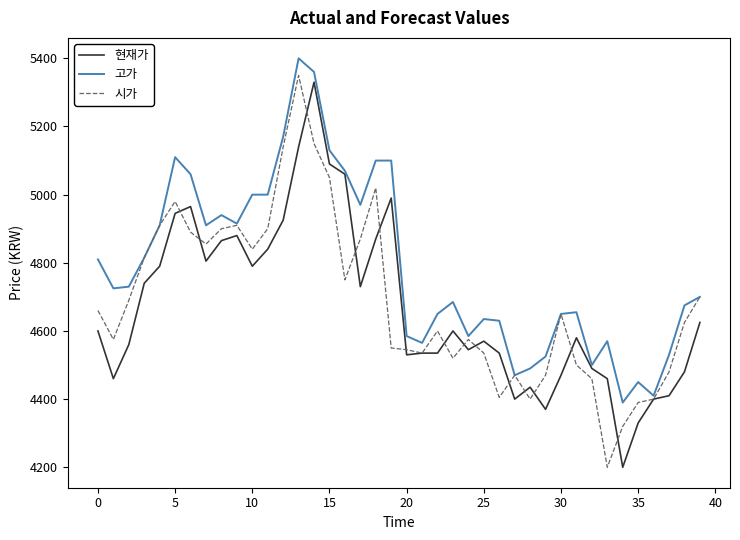

What is the highest value of the 현재가 series?

5330